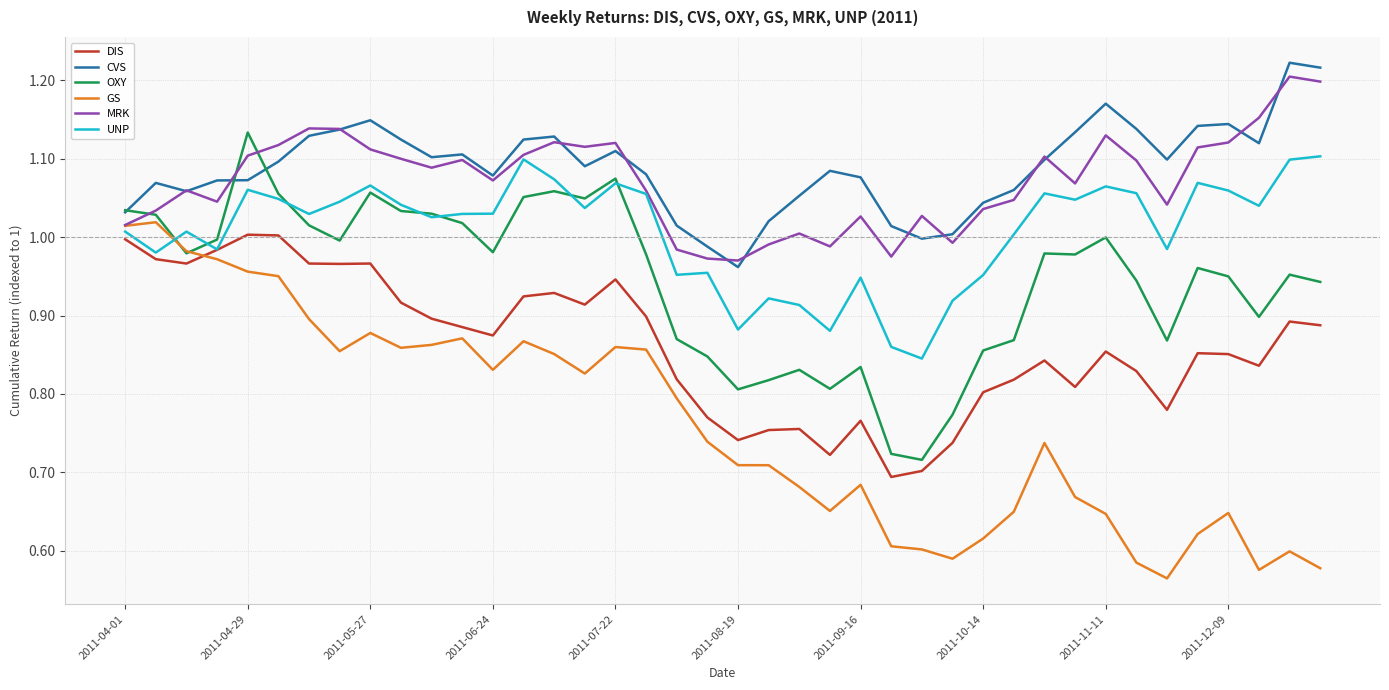

Which series has the largest range (max minus min)?

GS